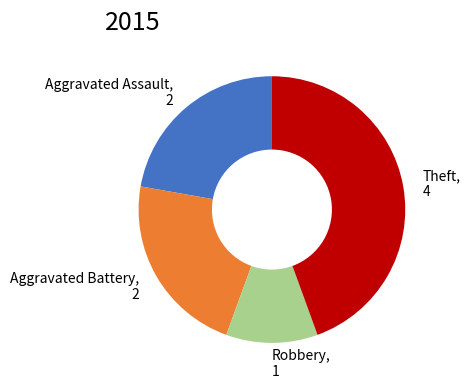

How many segments does this pie chart have?

4